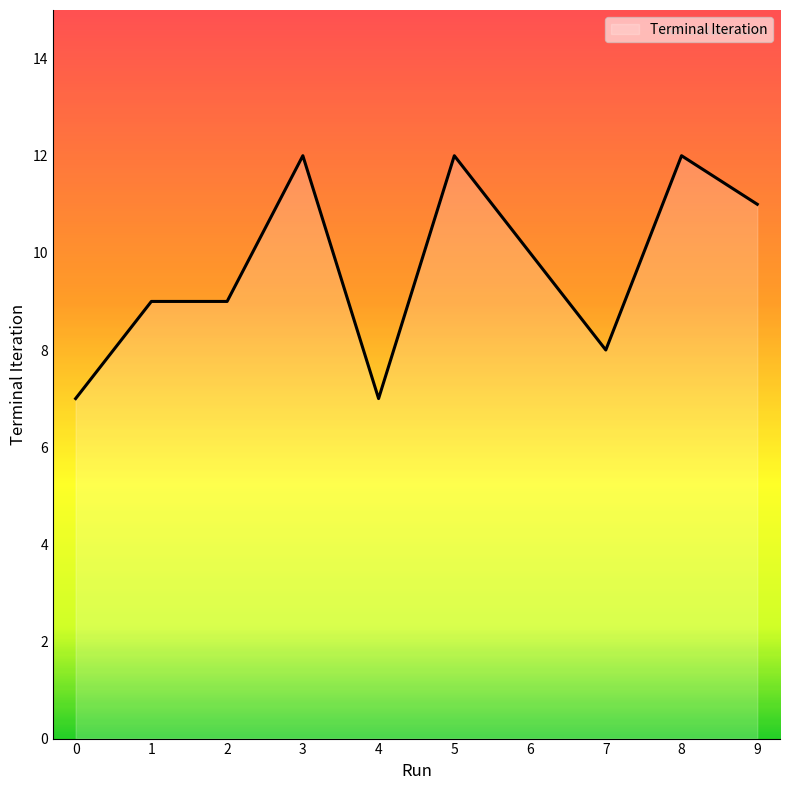

Reading right to left, extract all data points from this chart.

11	12	8	10	12	7	12	9	9	7